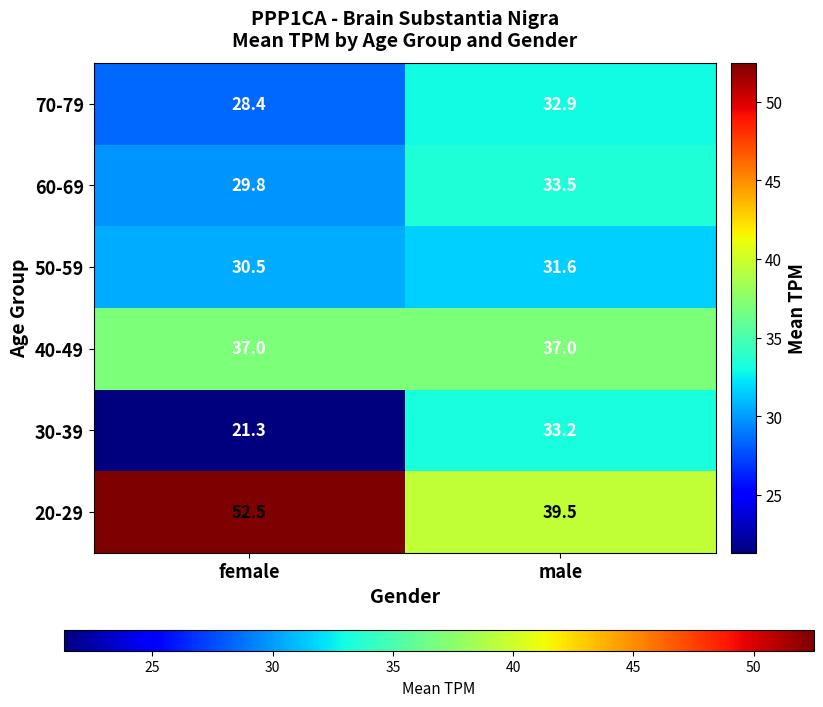

At female, list the series in order from largest to smallest.

20-29, 40-49, 50-59, 60-69, 70-79, 30-39